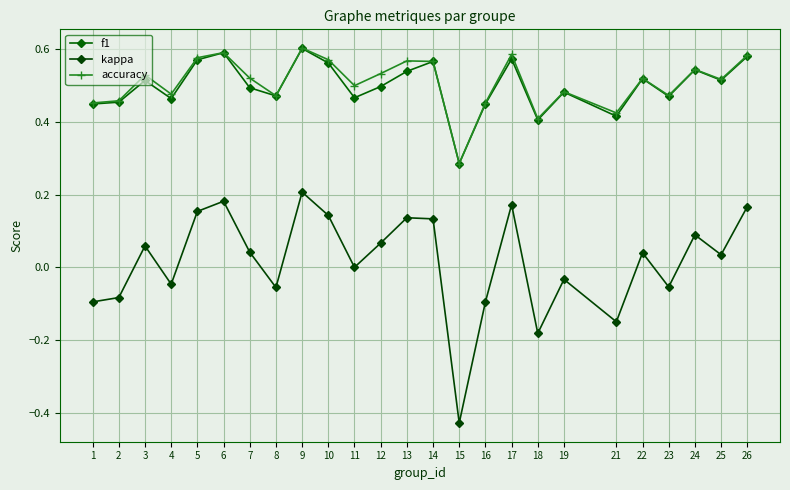

Is the value of kappa at 8 greater than the value of f1 at 1?

No